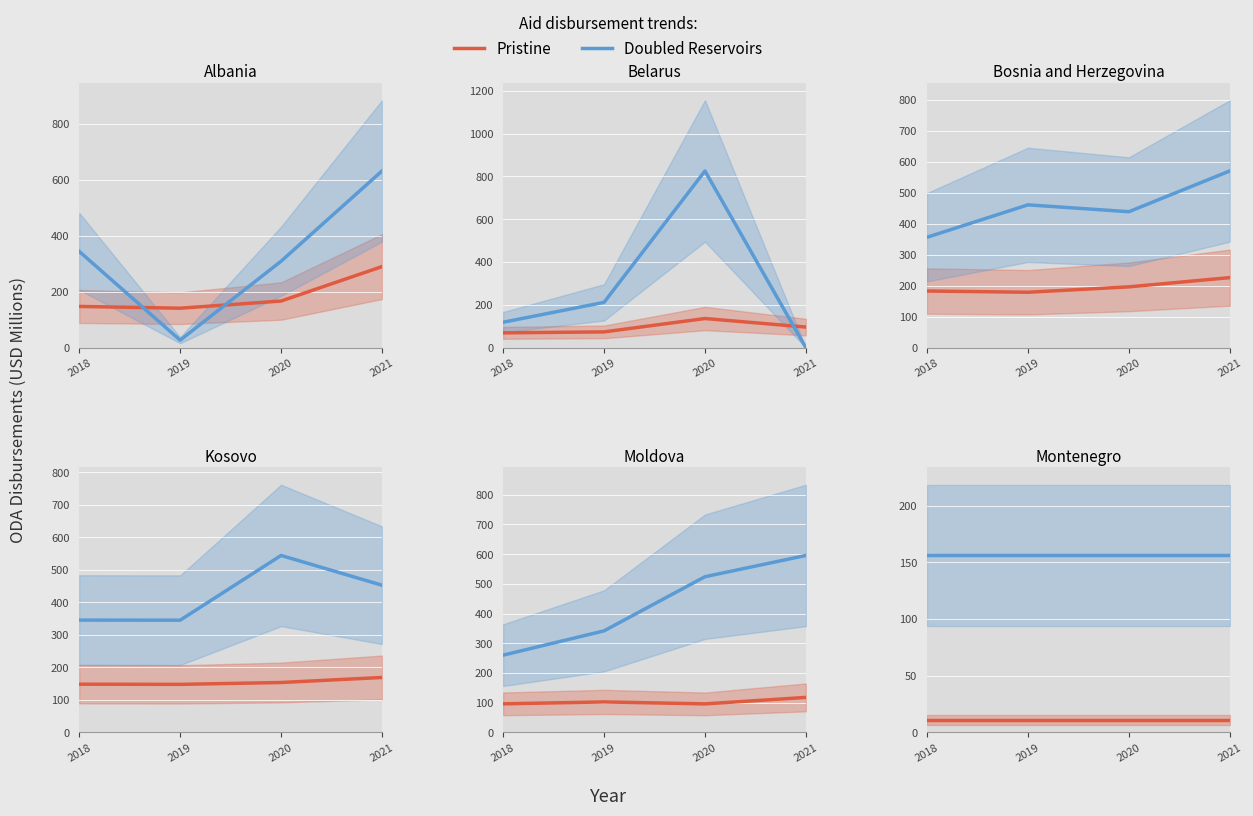

True or false: Doubled Reservoirs and Pristine intersect in this chart.

False